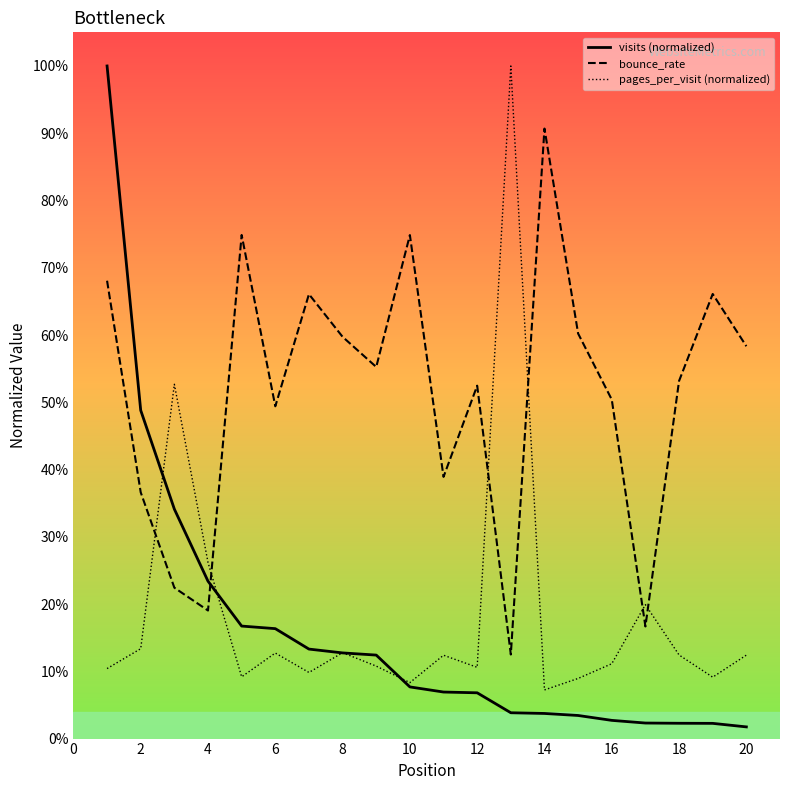

True or false: visits (normalized) and bounce_rate cross at least once.

True